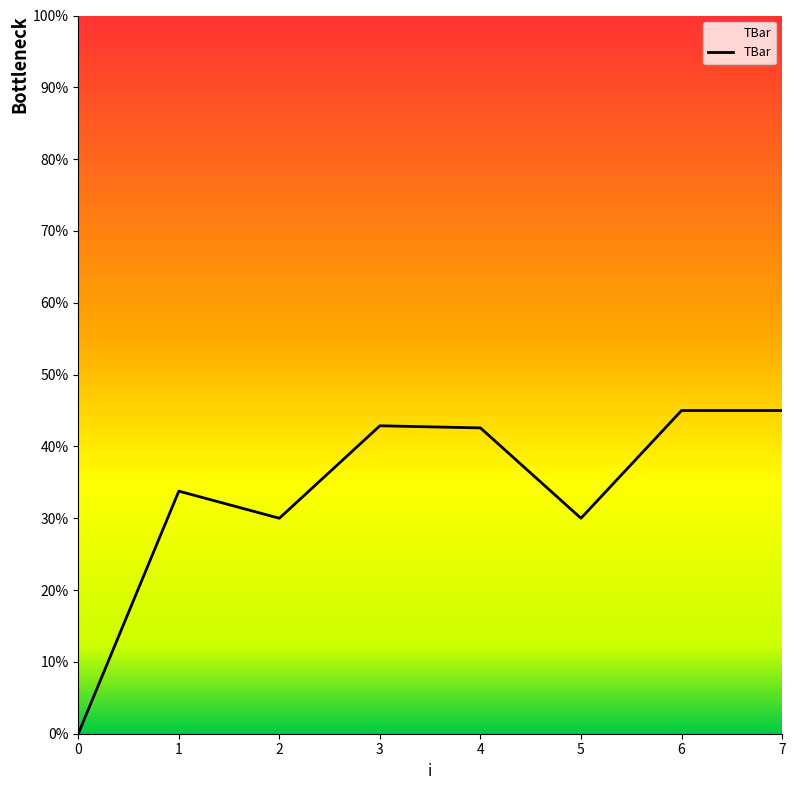

What is the difference between the second highest and minimum values?

45.0